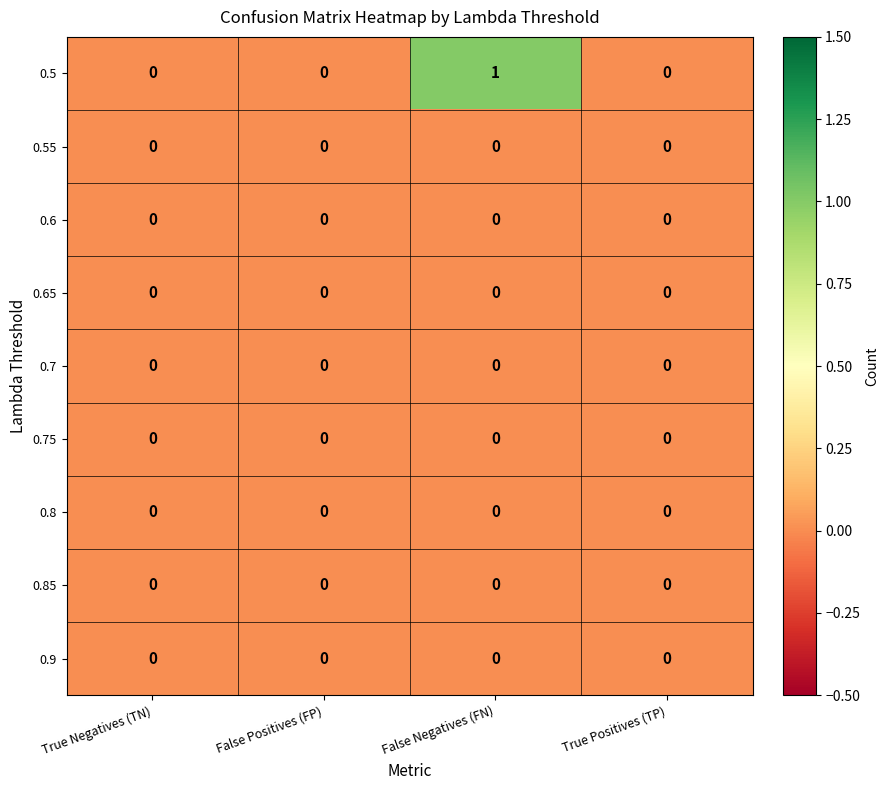

What is the maximum value shown in the chart?

1